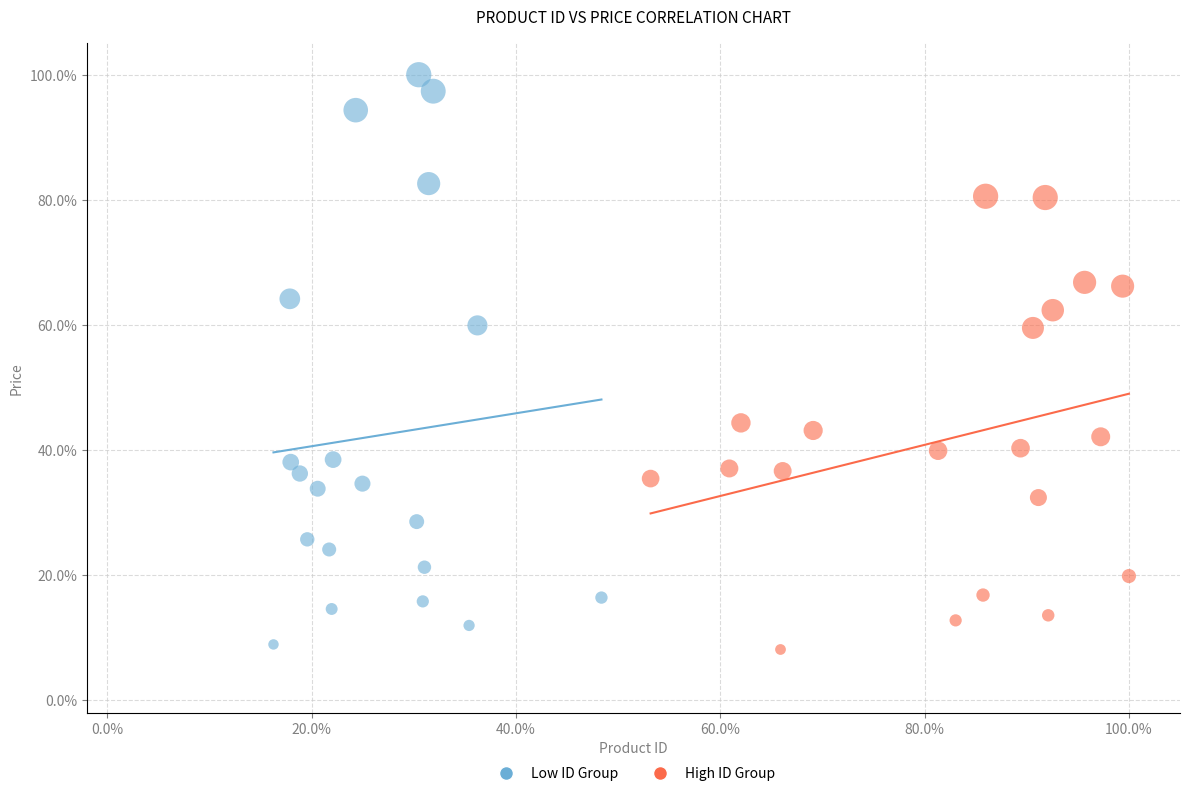

Which series reaches the maximum Y coordinate?

Low ID Group